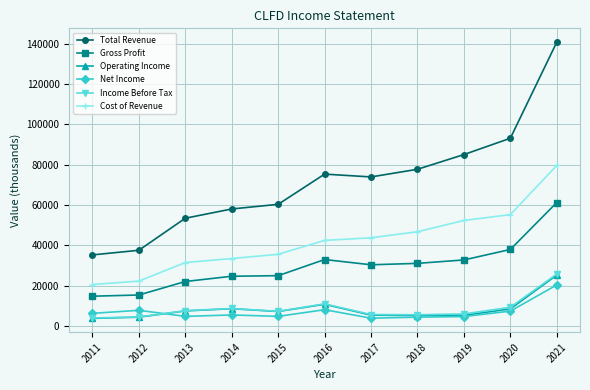

Where does the Income Before Tax series first go above 7200?

2013